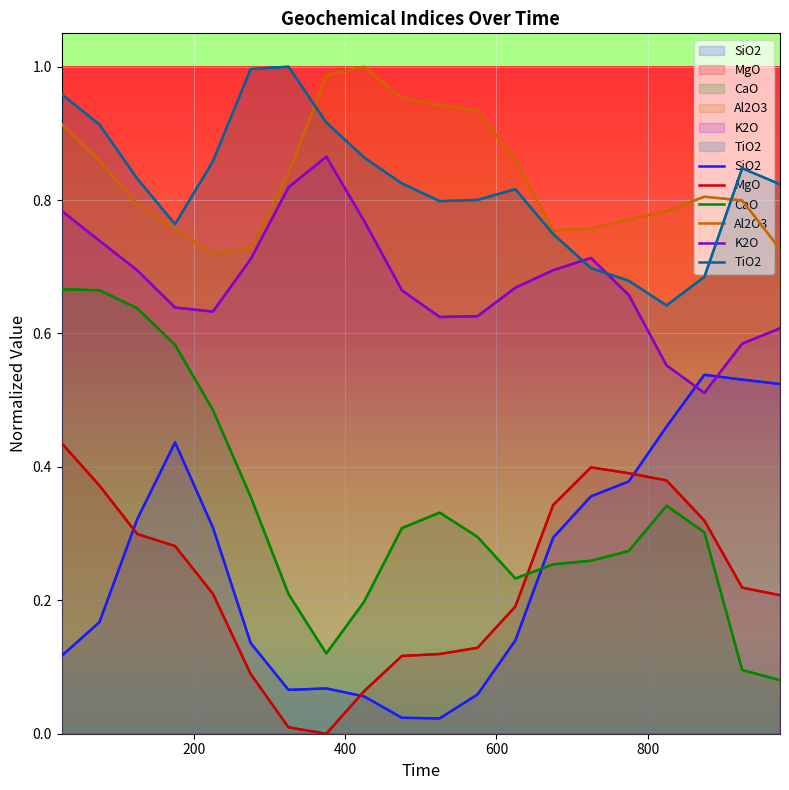

At which label does TiO2 reach its minimum?

825